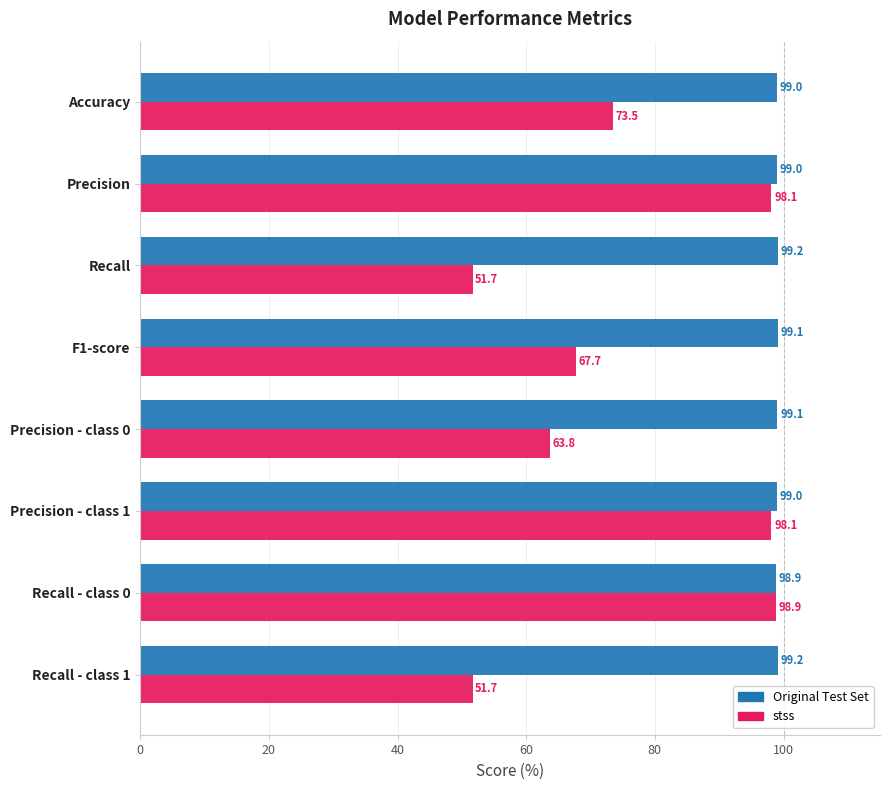

Which series has the widest spread of values?

stss